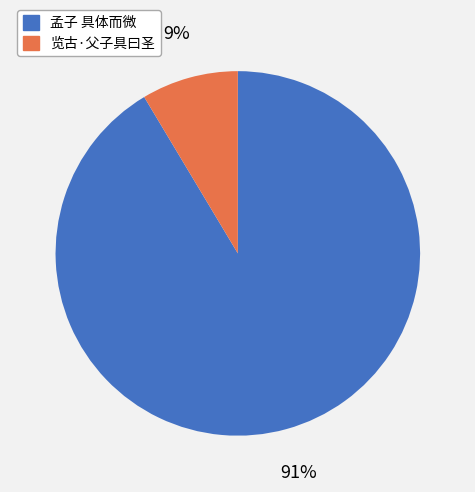

Count the number of slices in the pie.

2